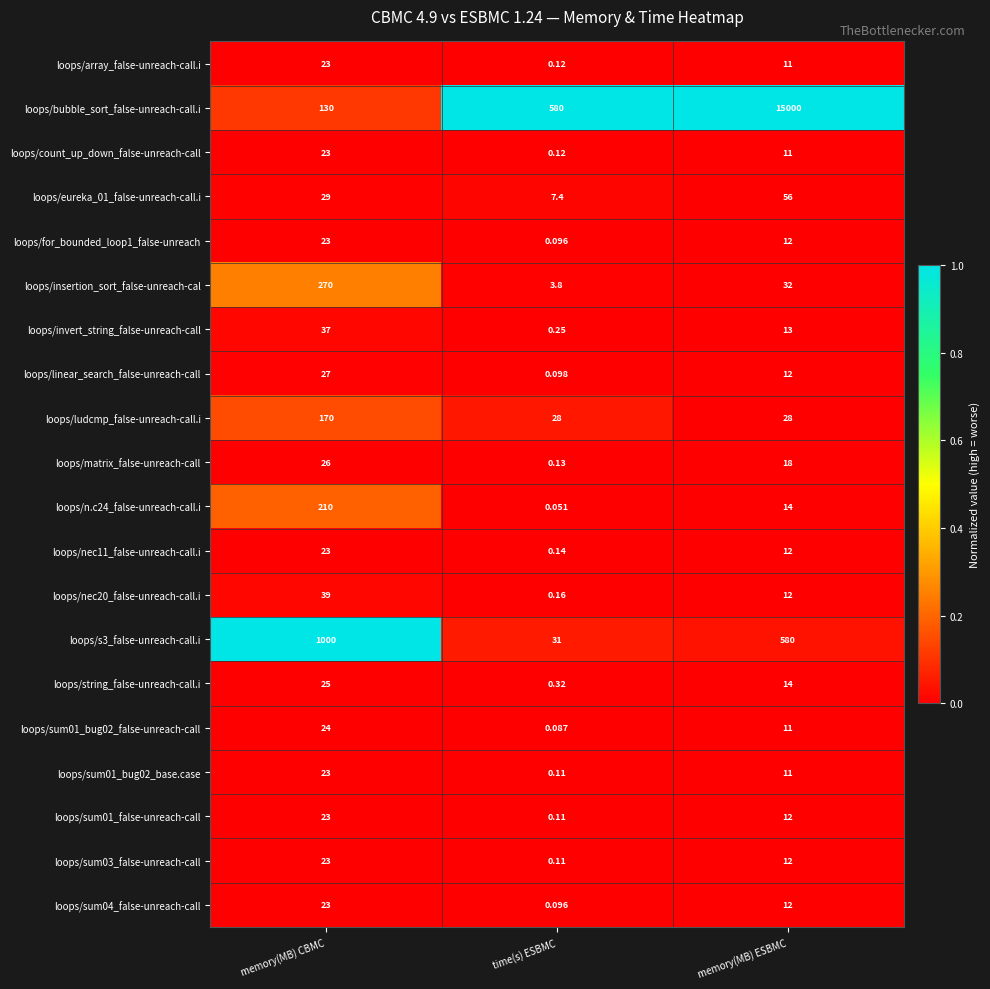

Which series has the largest total across all categories?

loops/bubble_sort_false-unreach-call.i